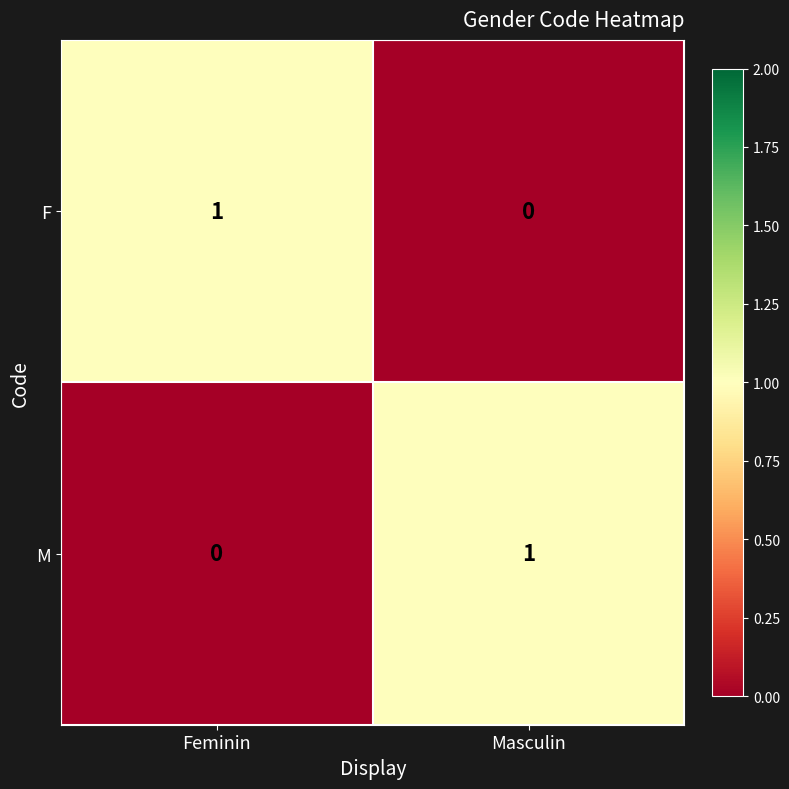

At Masculin, list the series in order from smallest to largest.

F, M